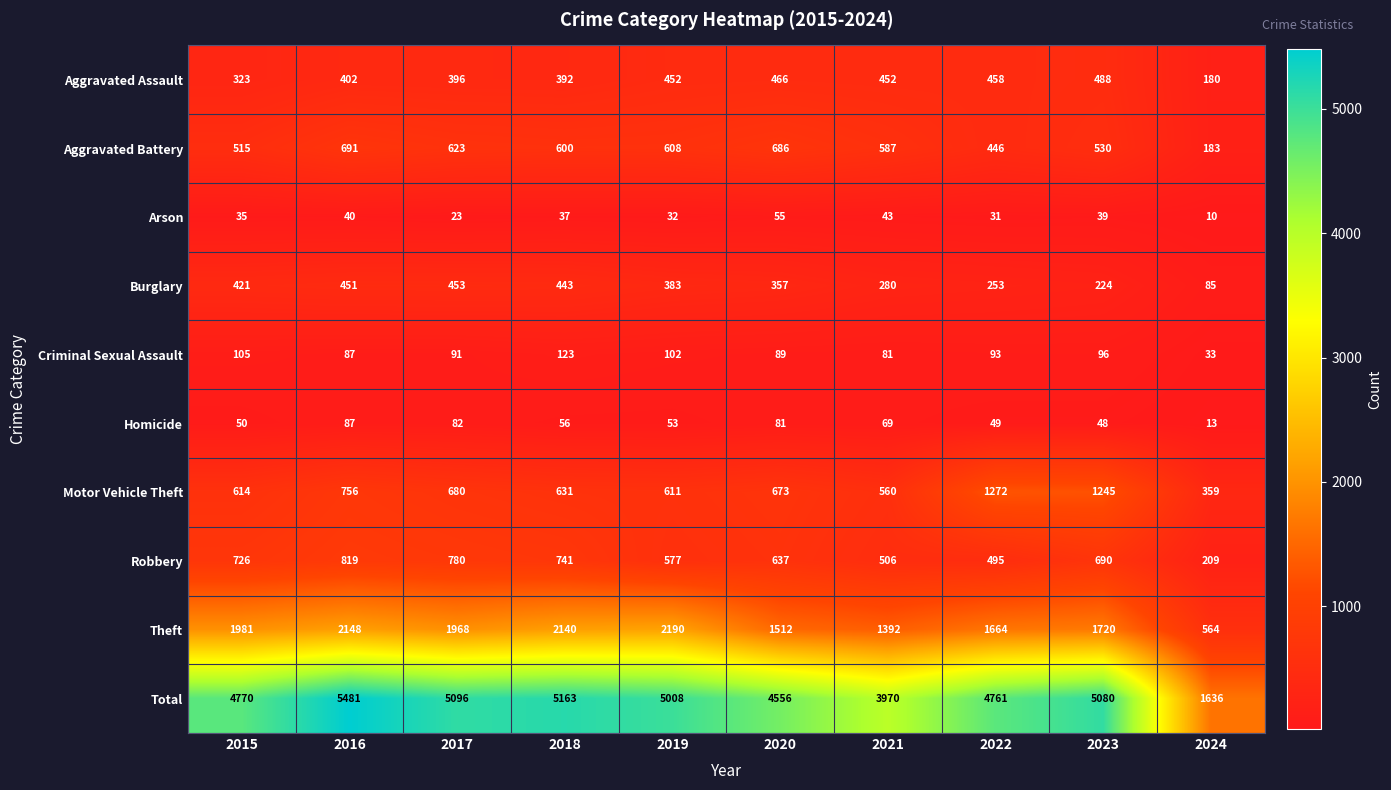

At which category does the chart reach its minimum across all series?

2024